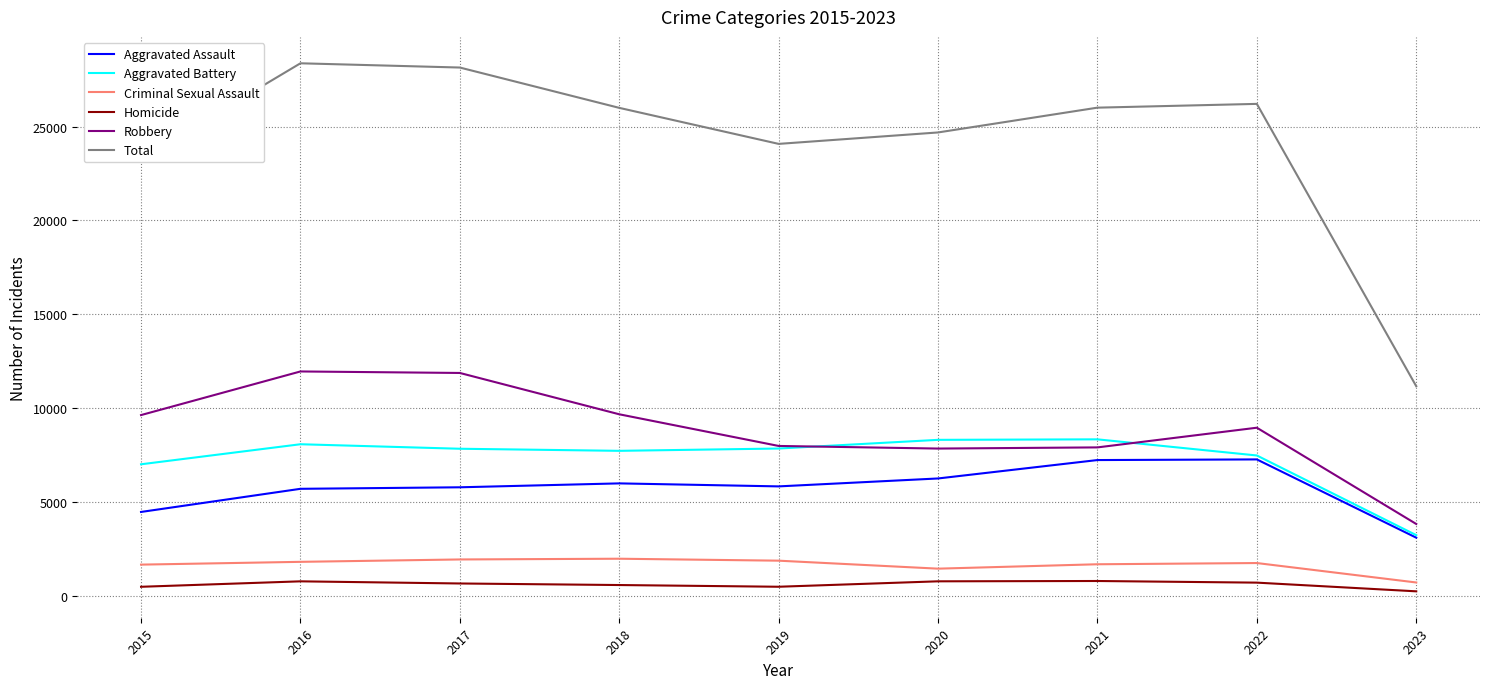

Is it true that Criminal Sexual Assault equals 1824 at 2016?

True